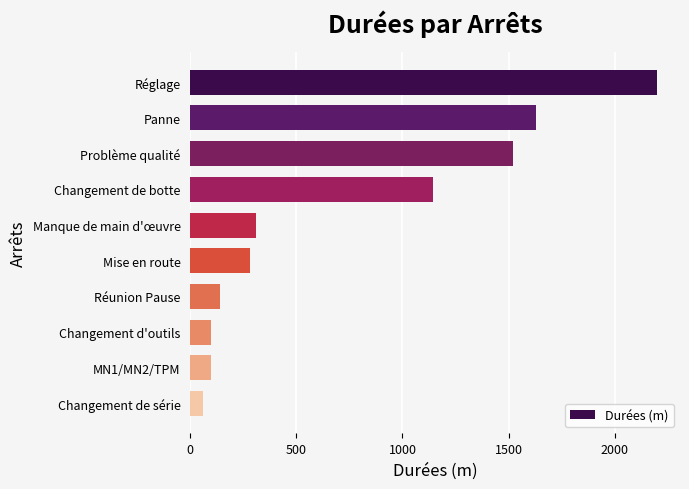

What is the change in value from Problème qualité to Changement d'outils?

-1423